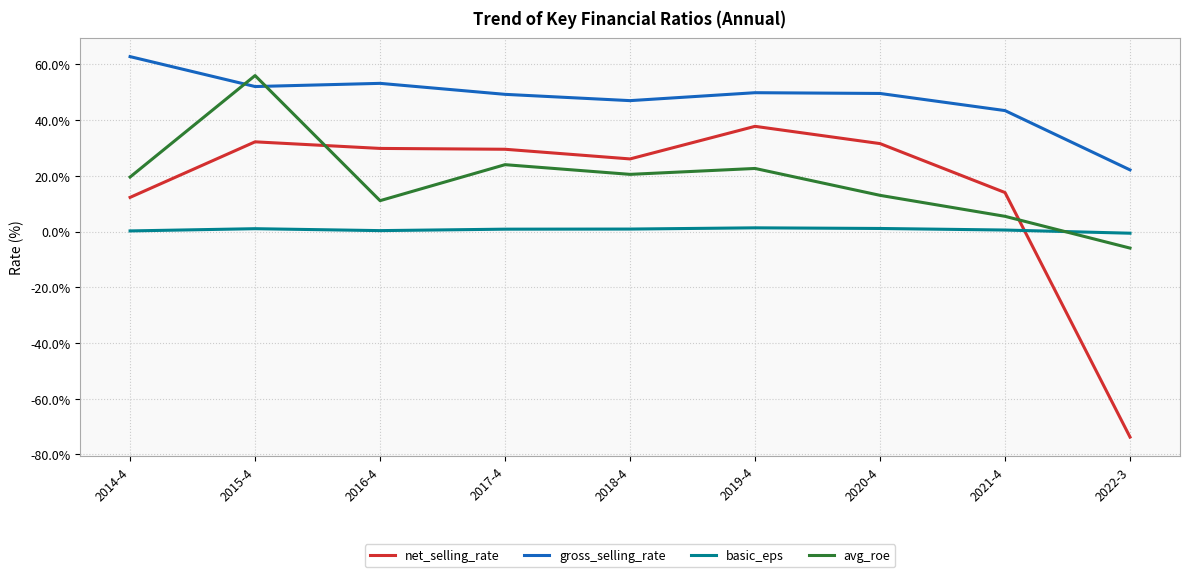

What is the smallest value displayed?

-73.7